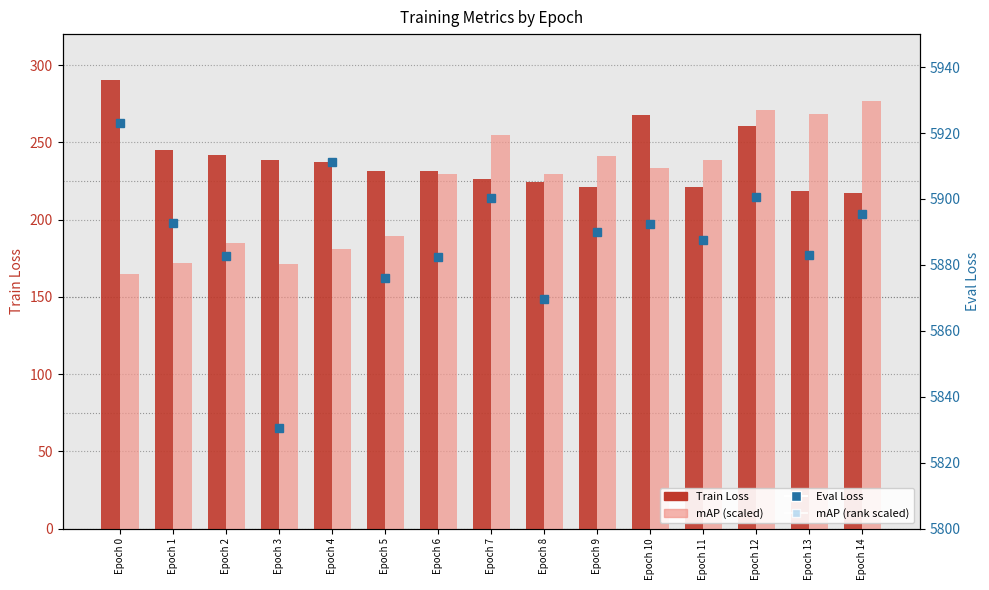

What value does the mAP (rank scaled) series have at Epoch 3?

34354.6